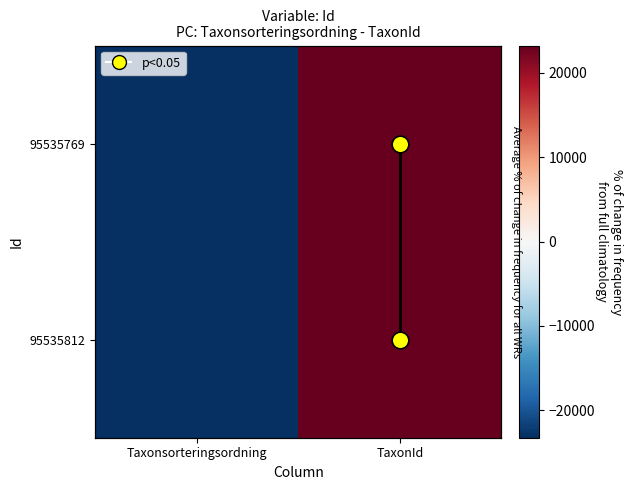

How many data points in 95535812 are above 23240?

1